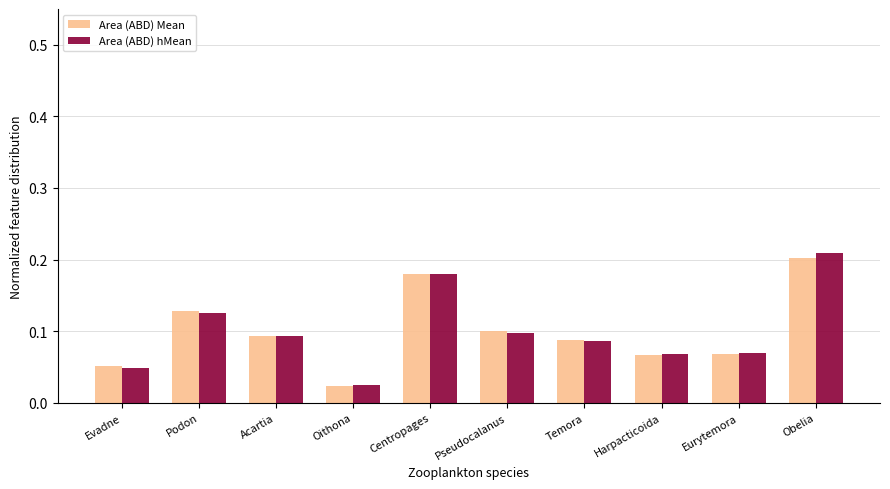

What position from the left is Obelia?

10